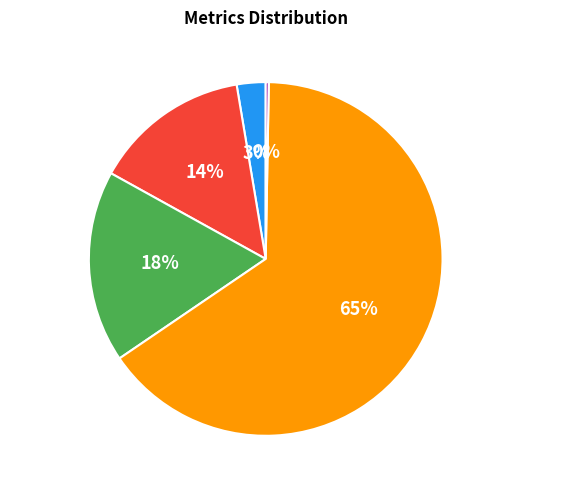

Combined, do Training Time and MSE account for over 50%?

Yes